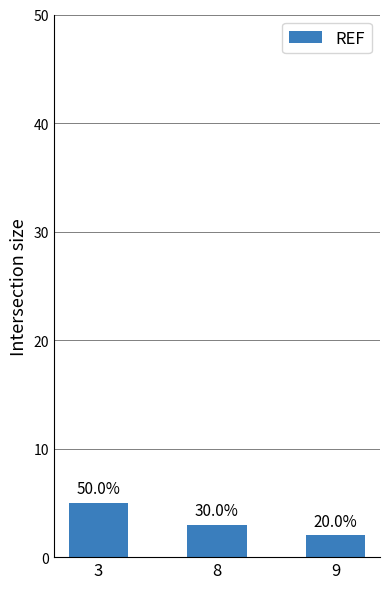

How many bars are there in total?

3